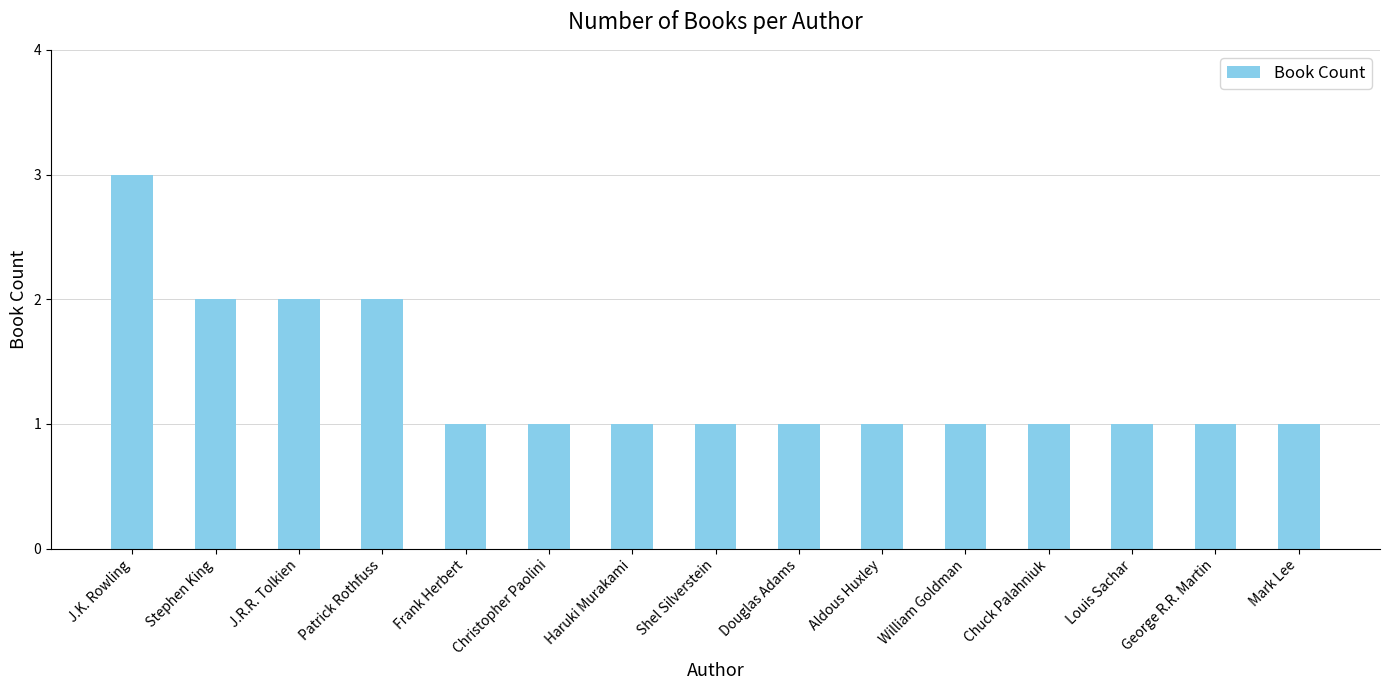

The value at Chuck Palahniuk is 1. True or false?

True